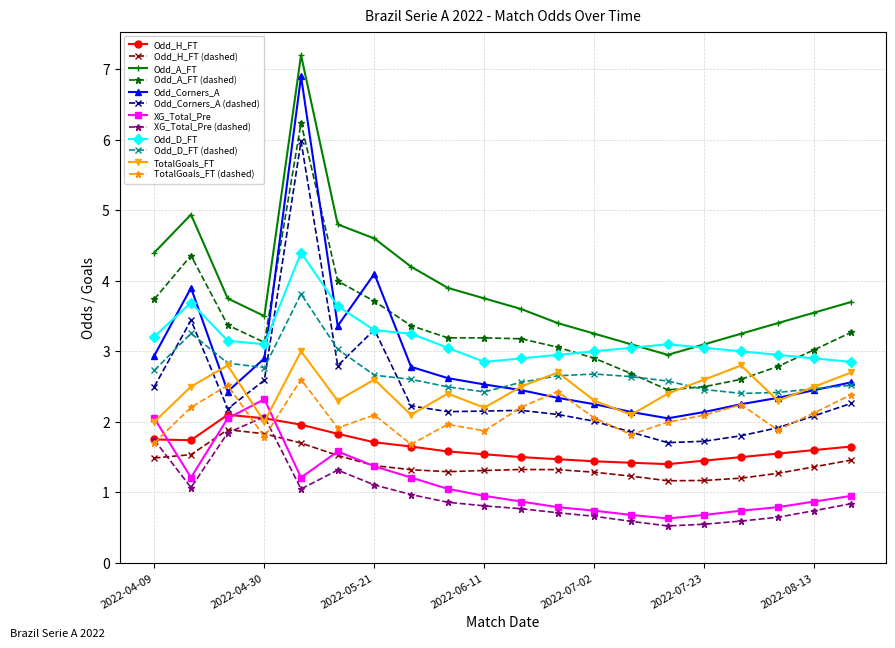

What is the sum of all Odd_D_FT values?

63.4